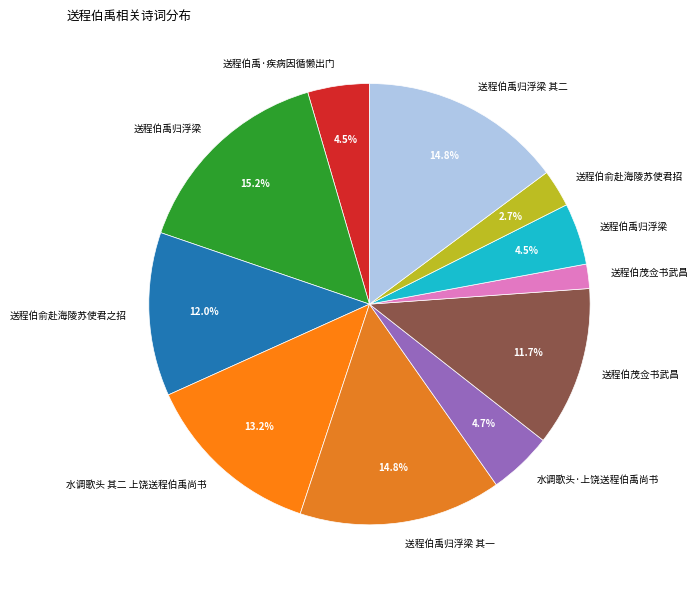

Count the number of slices in the pie.

11